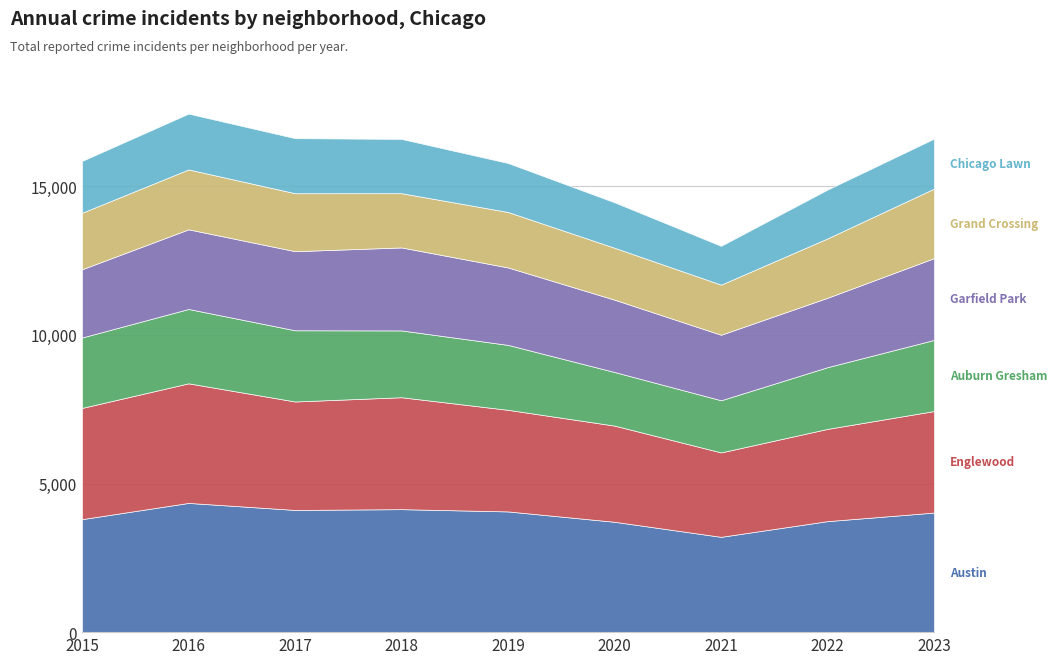

List the series in order of their peak value, highest first.

Austin, Englewood, Garfield Park, Auburn Gresham, Grand Crossing, Chicago Lawn